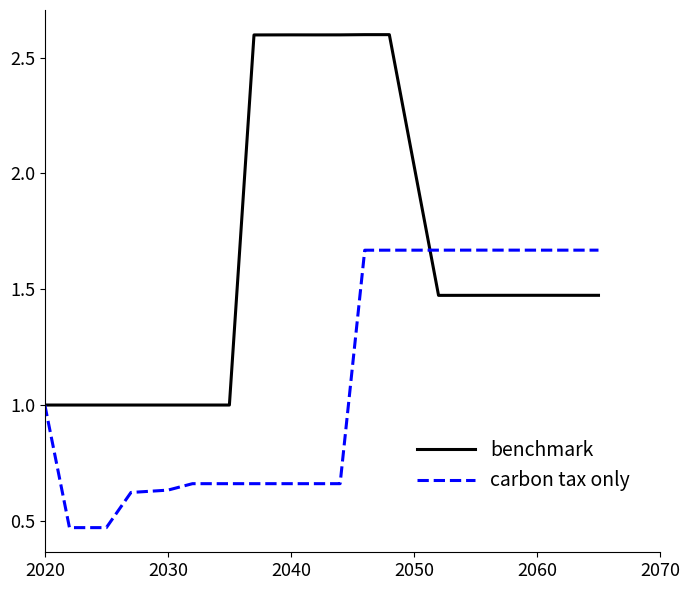

Which series has the largest total across all categories?

benchmark